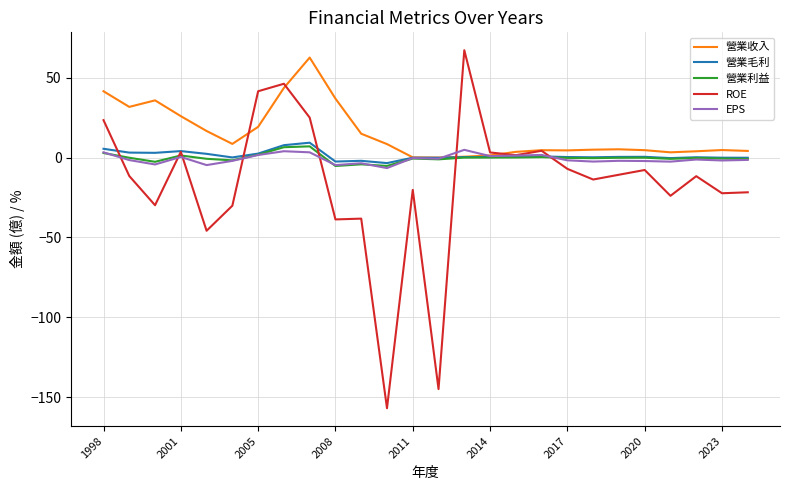

What is the maximum value shown in the chart?

67.3